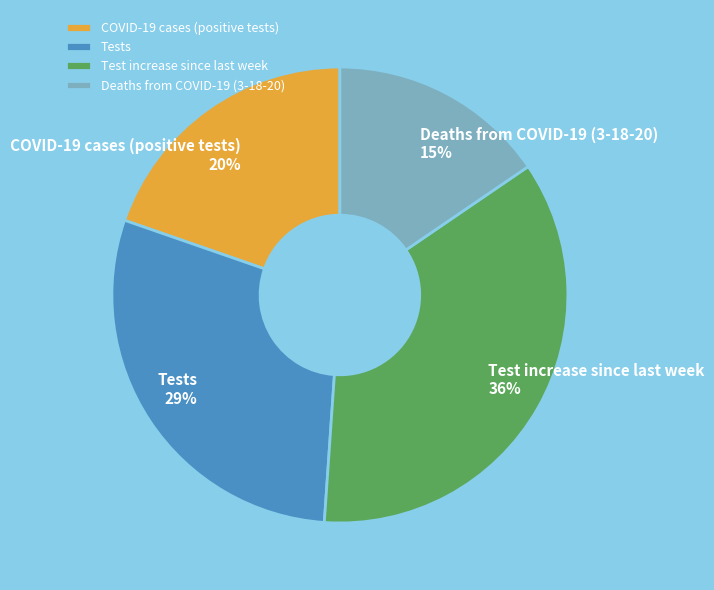

What is the largest slice in the pie chart?

Test increase since last week